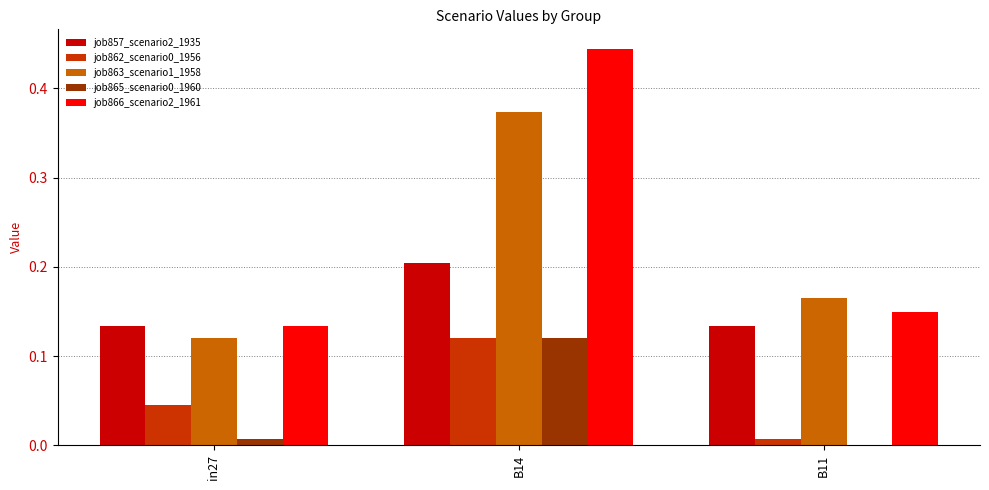

What is the sum of all job866_scenario2_1961 values?

0.7